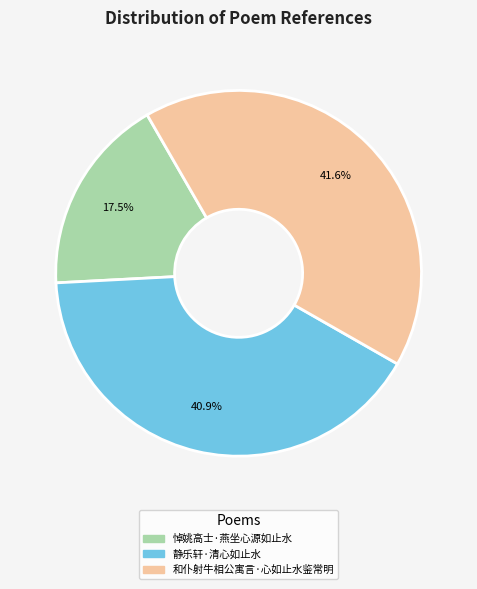

Is there any slice that represents more than half of the pie?

No